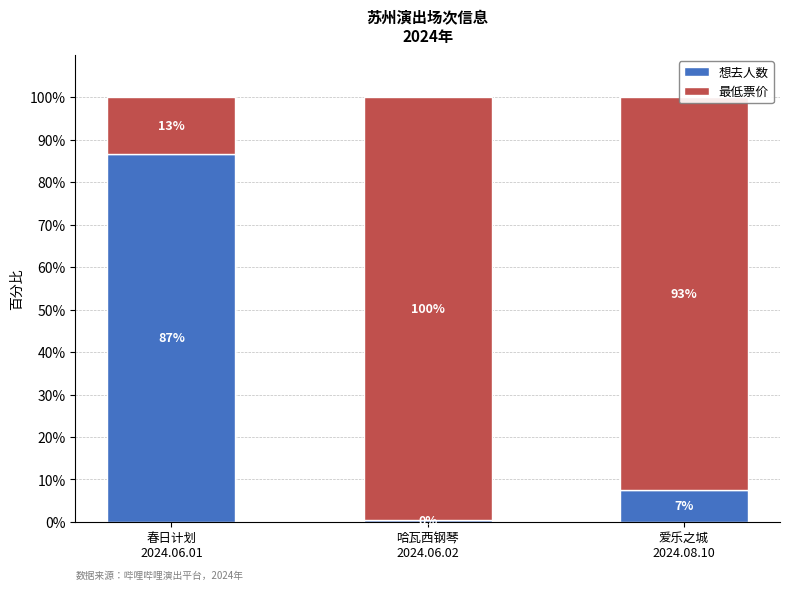

What is the maximum value for 想去人数?

86.7